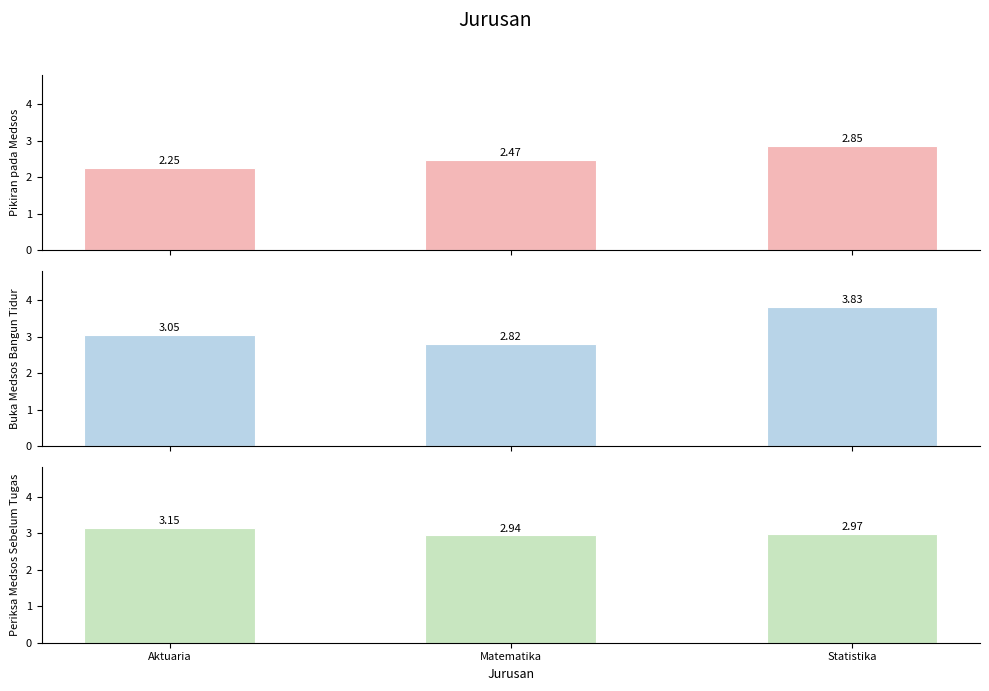

Rank the series by their maximum value, from highest to lowest.

Saya langsung membuka media sosial seketika setelah bangun tidur, Saya memeriksa media sosial sebelum memulai suatu tugas atau pekerjaan, Saat saya bekerja/belajar, pikiran saya tertuju pada media sosial